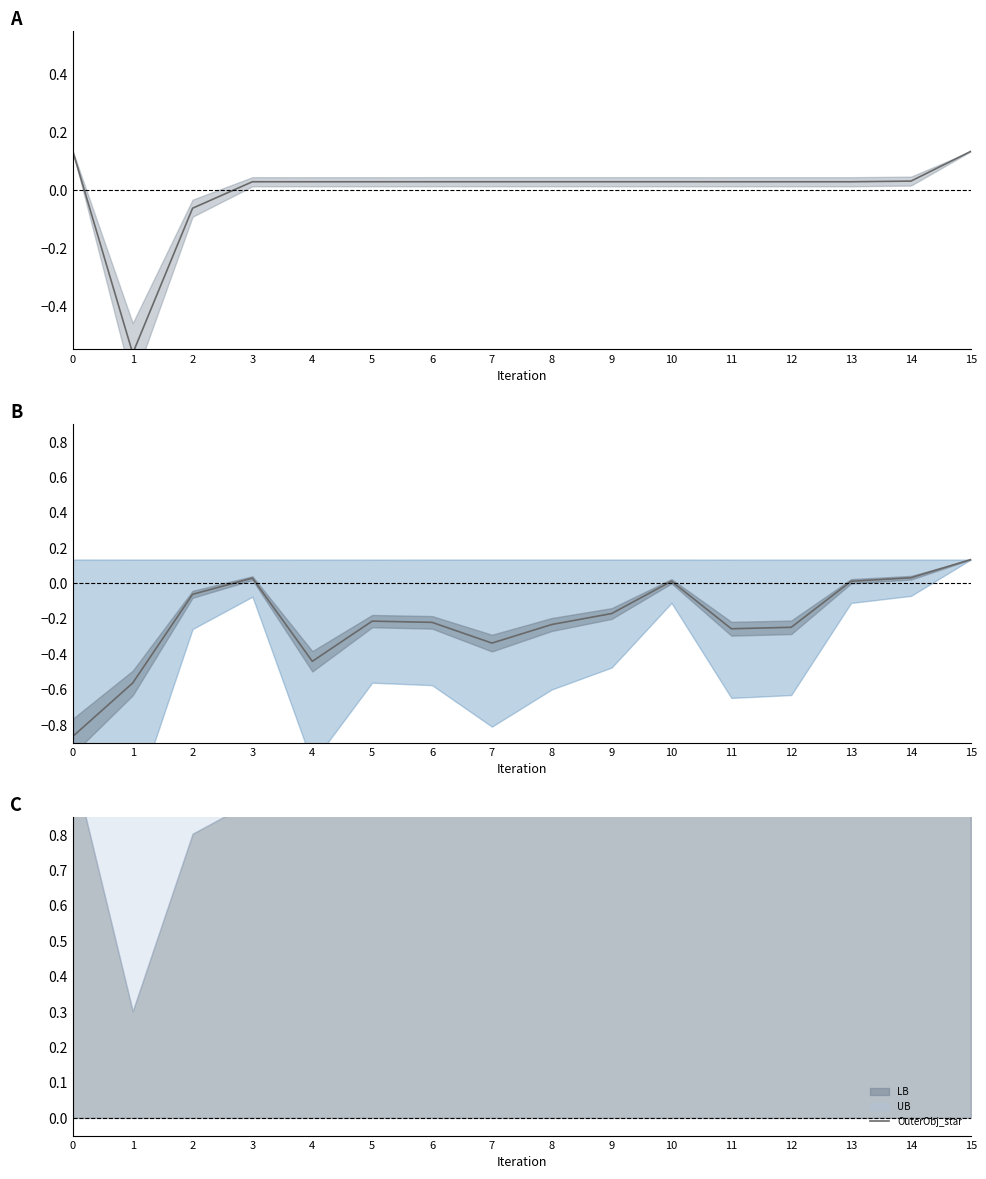

At which category does UB reach its first local peak?

3